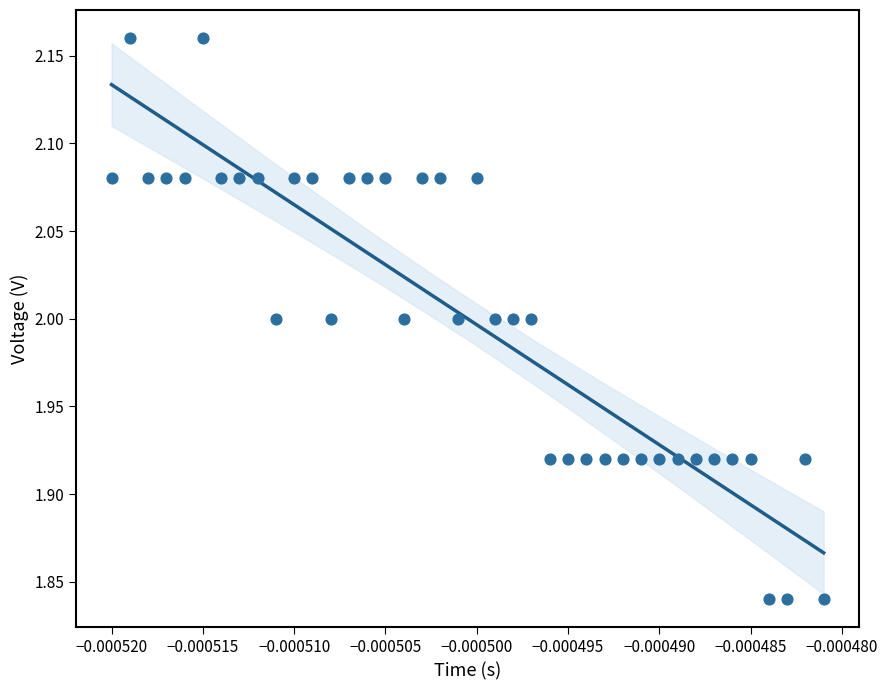

What is the range of Y values (max minus min)?

0.3